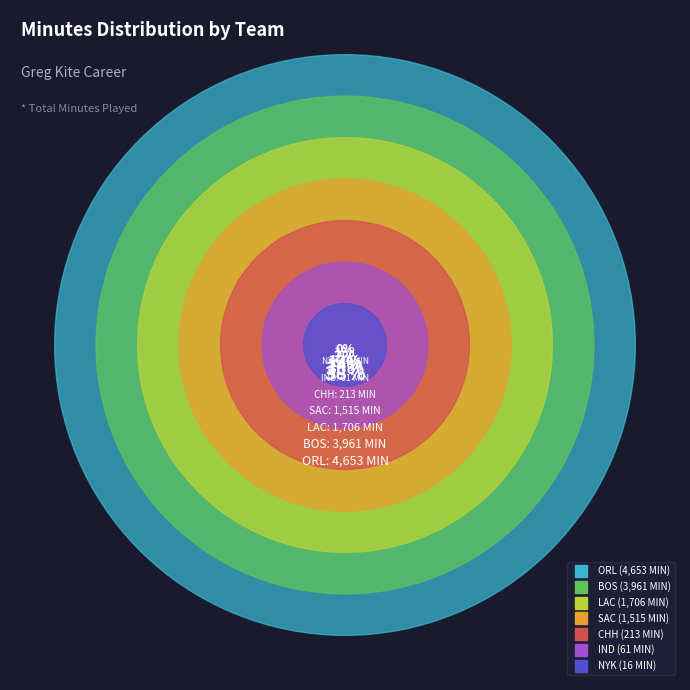

Rank the categories by value from highest to lowest.

ORL, BOS, LAC, SAC, CHH, IND, NYK